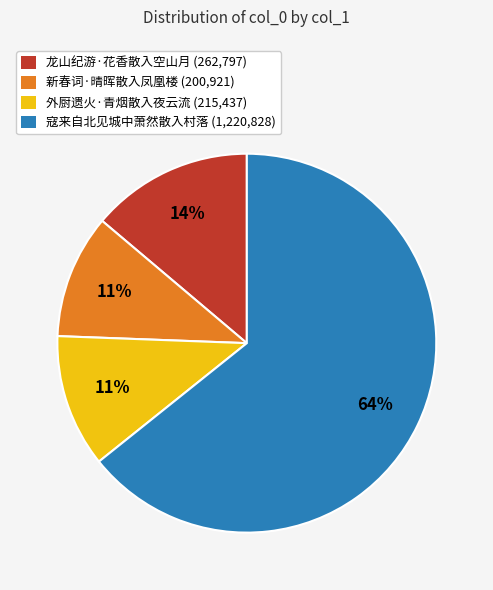

Is 寇来自北见城中萧然散入村落 the majority of the pie?

Yes